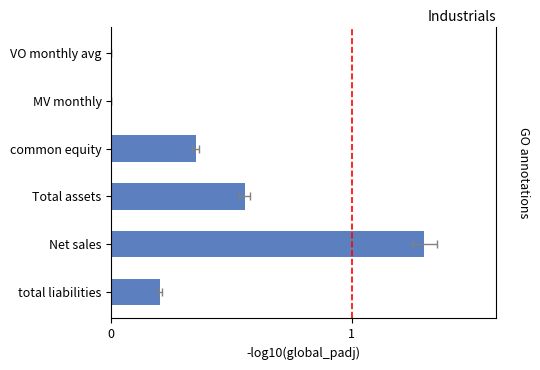

How many bars are there in total?

6